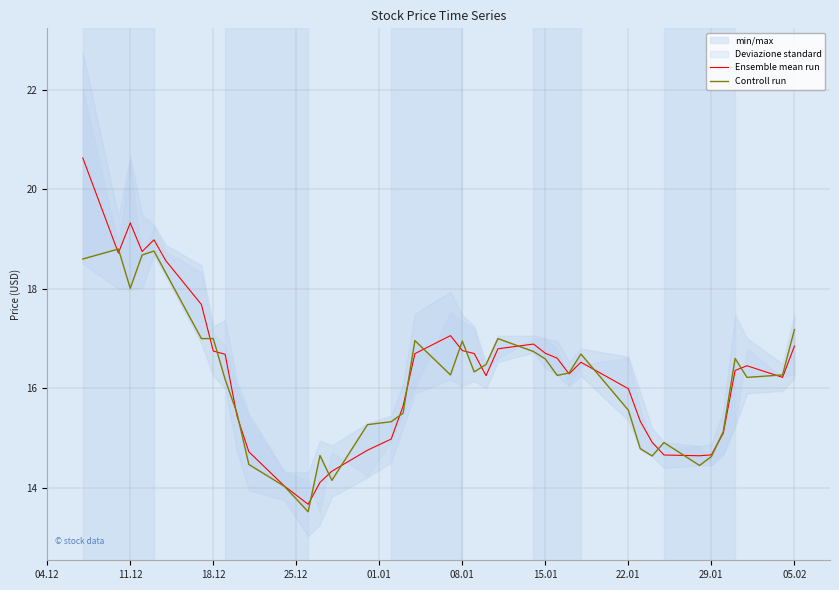

What is the maximum value for Ensemble mean run?

20.6